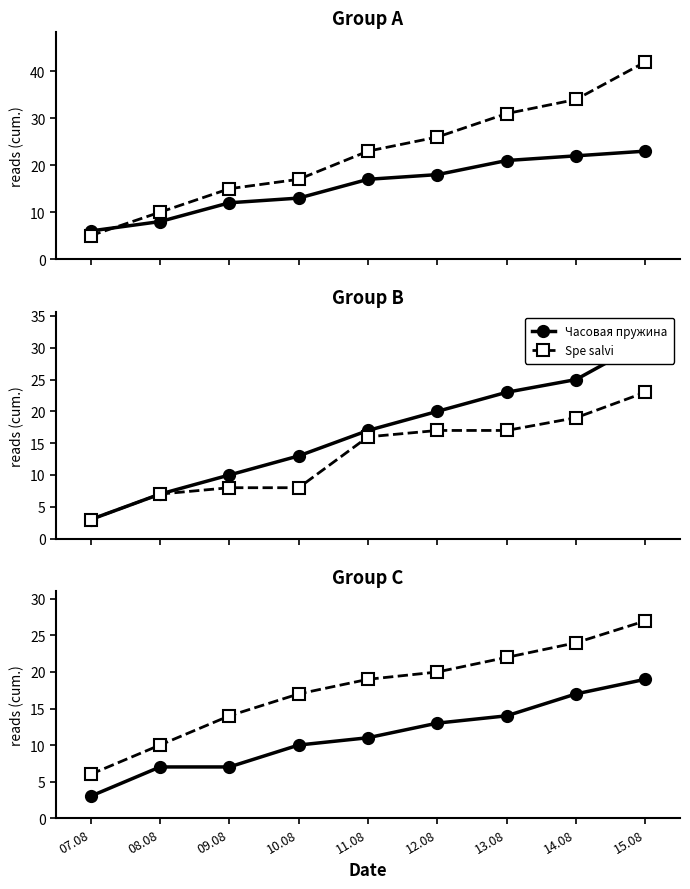

List the labels in order of Самый лучший день value, largest first.

15.08, 14.08, 13.08, 12.08, 11.08, 10.08, 08.08, 09.08, 07.08